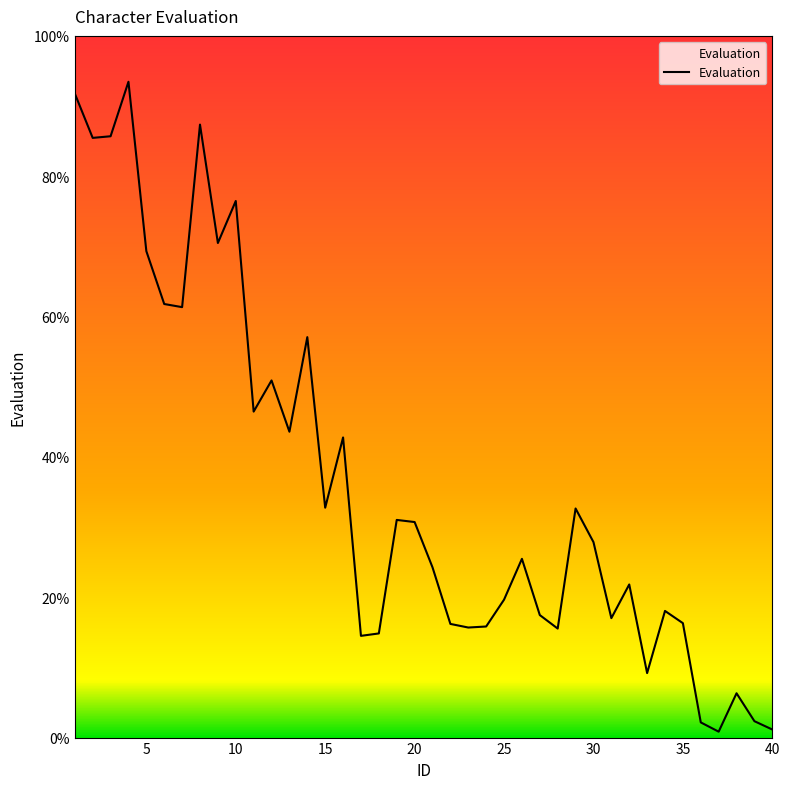

What is the maximum value shown in the chart?

93.5